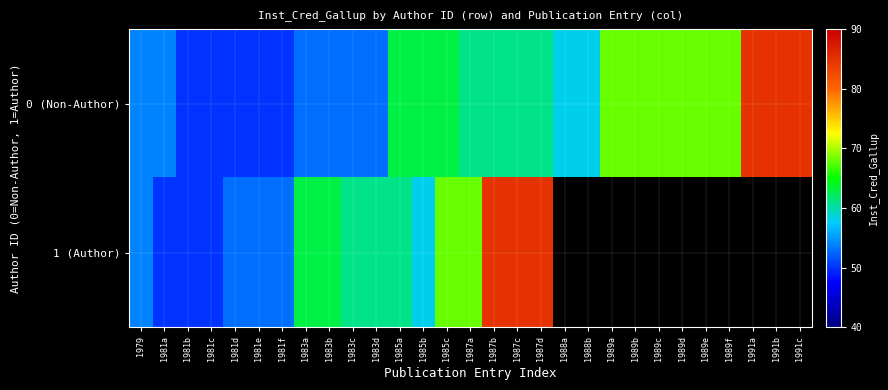

True or false: 1 (Author) has a value of 61.0 at 1983c.

True